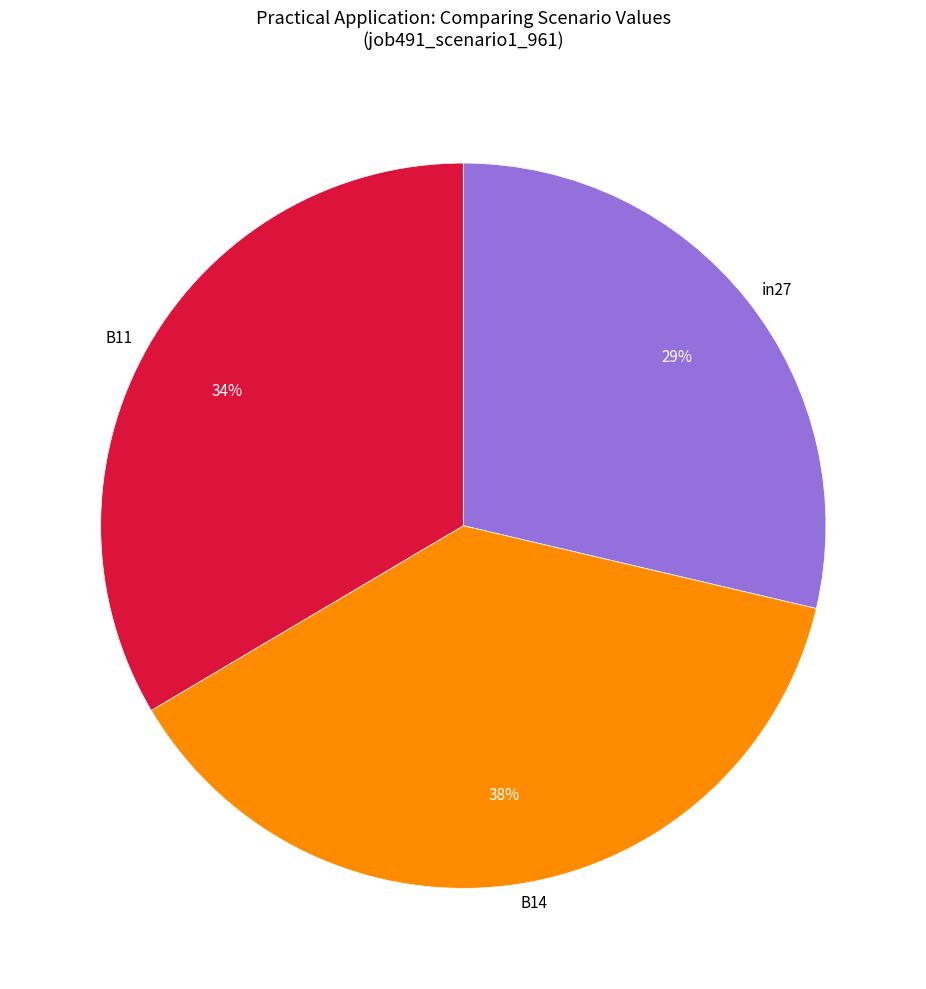

Which slice is the smallest?

in27